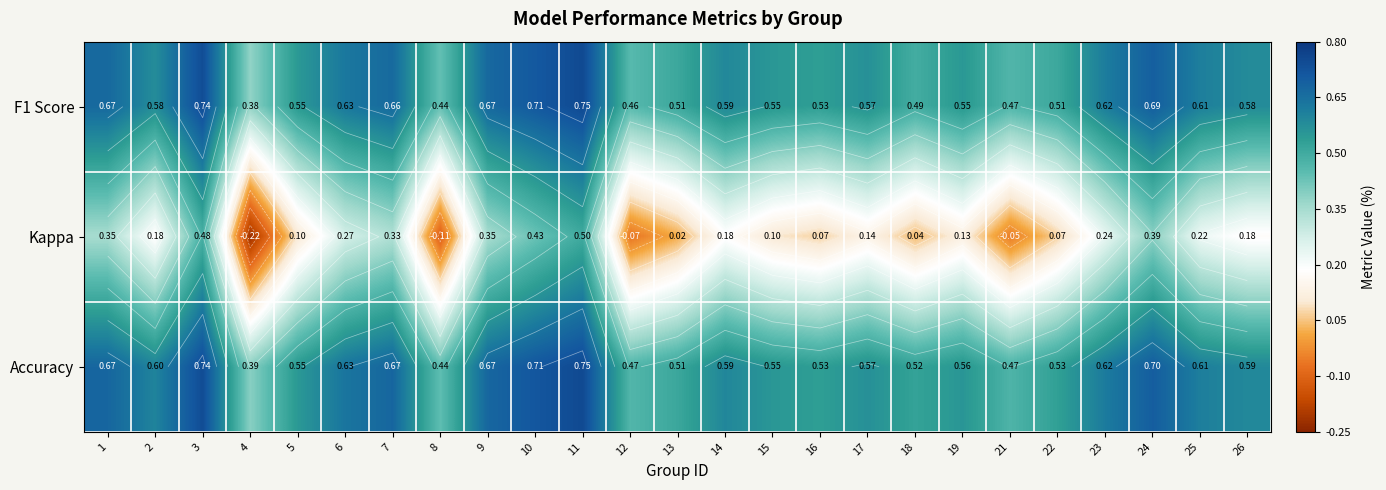

Is the value of Accuracy at 11 greater than the value of F1 Score at 25?

Yes